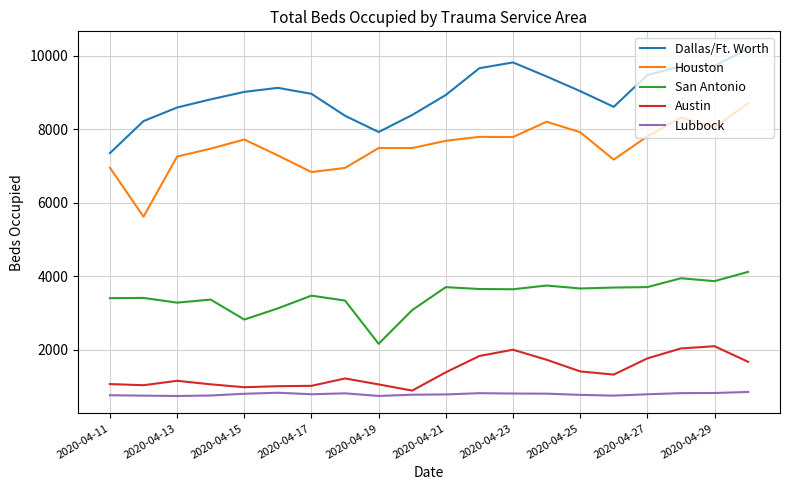

What is the sum of all San Antonio values?

69091